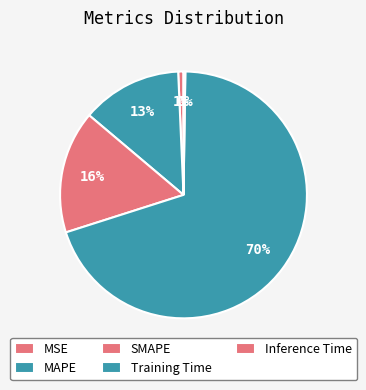

Does MAPE represent more than half of the total?

No